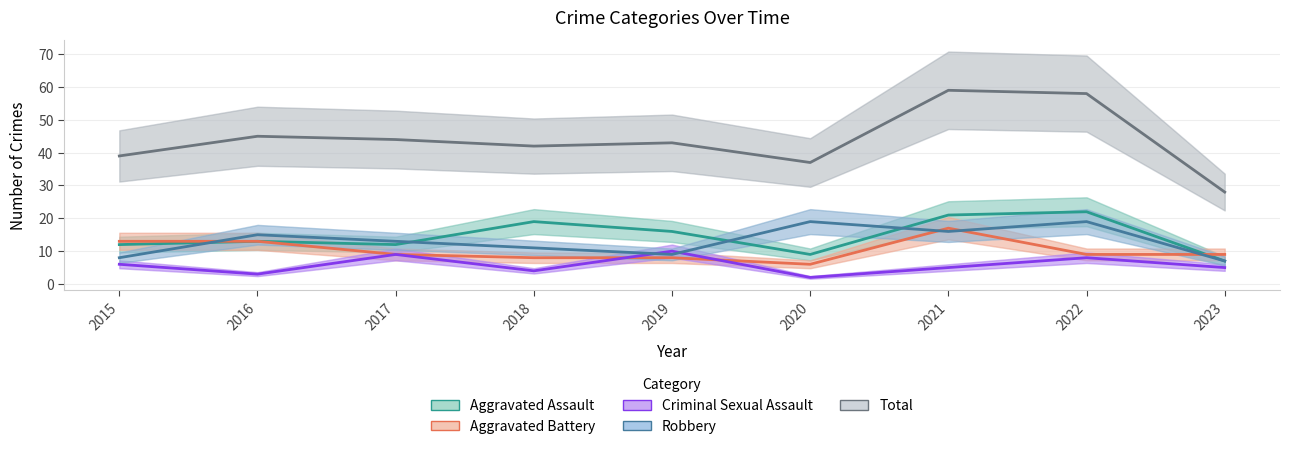

True or false: Total and Robbery cross at least once.

False